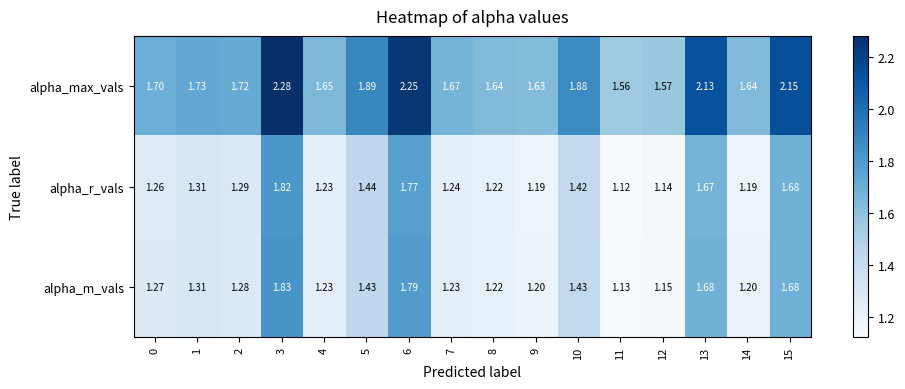

Is the value of alpha_m_vals at 10 greater than the value of alpha_max_vals at 14?

No